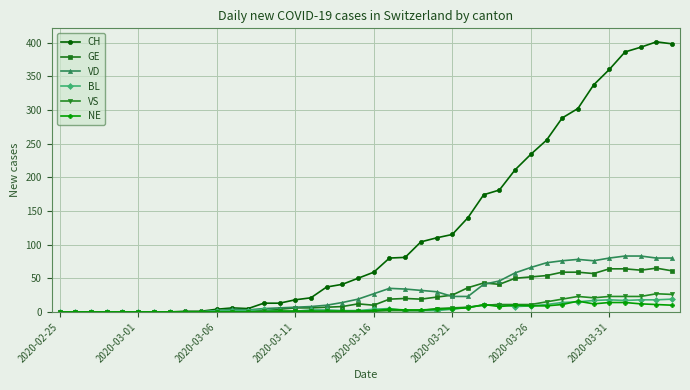

What is the maximum value for VS?

27